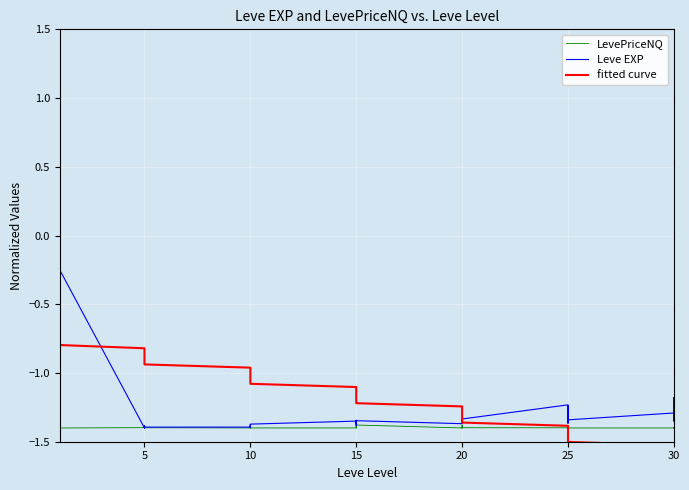

How many lines are shown in the chart?

3